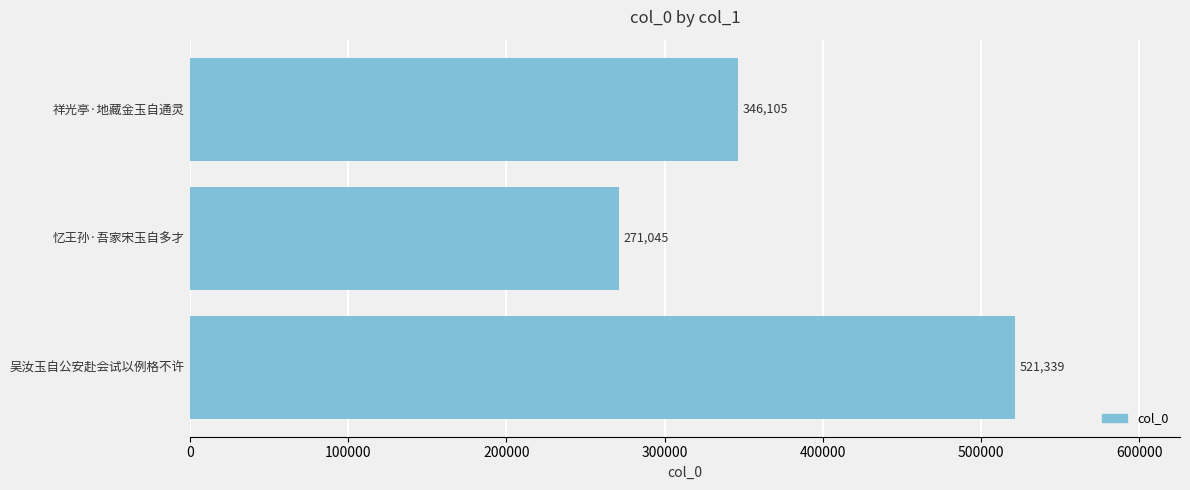

What is the greatest value displayed?

521339